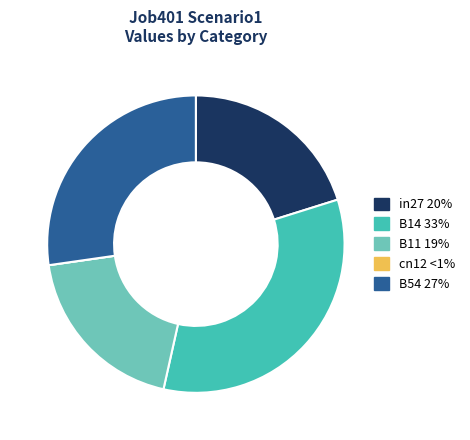

Is B11 the majority of the pie?

No